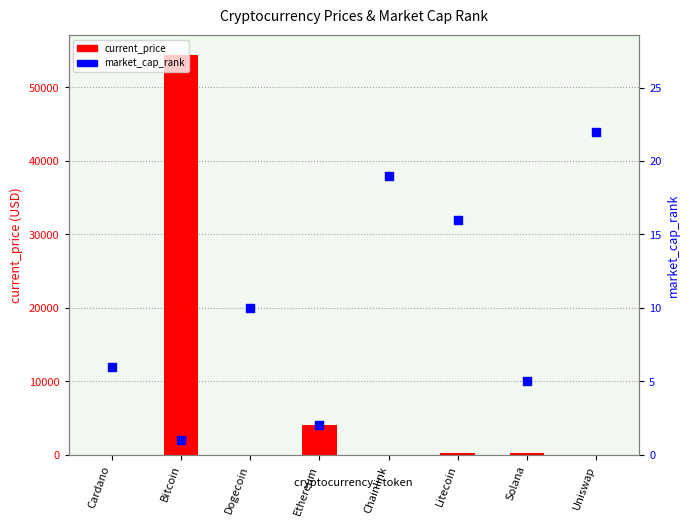

At how many categories does at least one series exceed 13284?

1